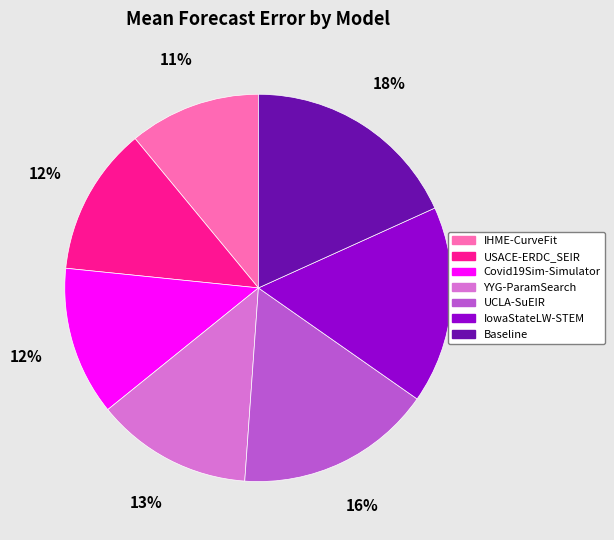

The Covid19Sim-Simulator slice represents 12% of the pie. True or false?

True